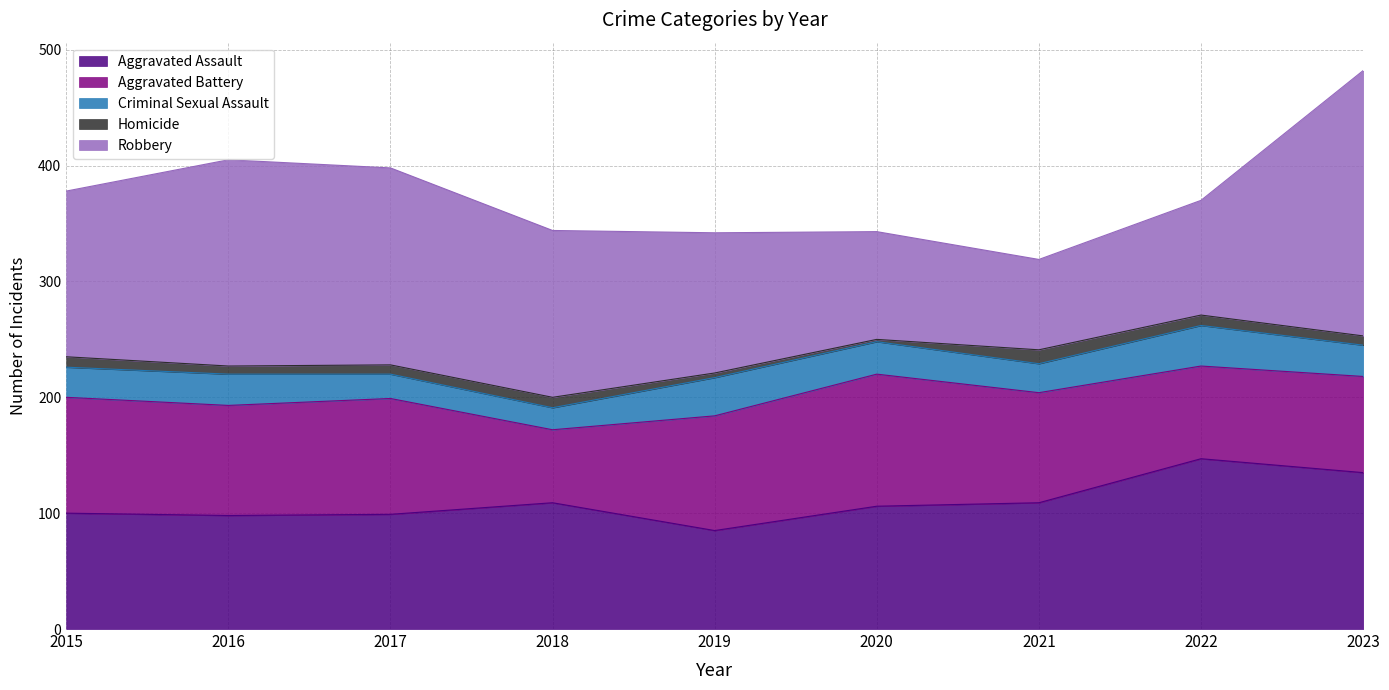

What is the spread (max minus min) of values at 2018?

135